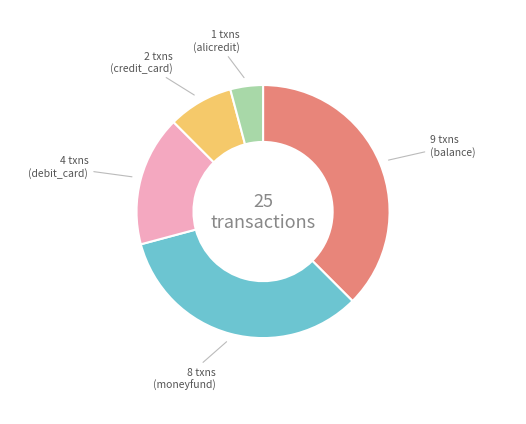

Does any single category account for the majority?

No